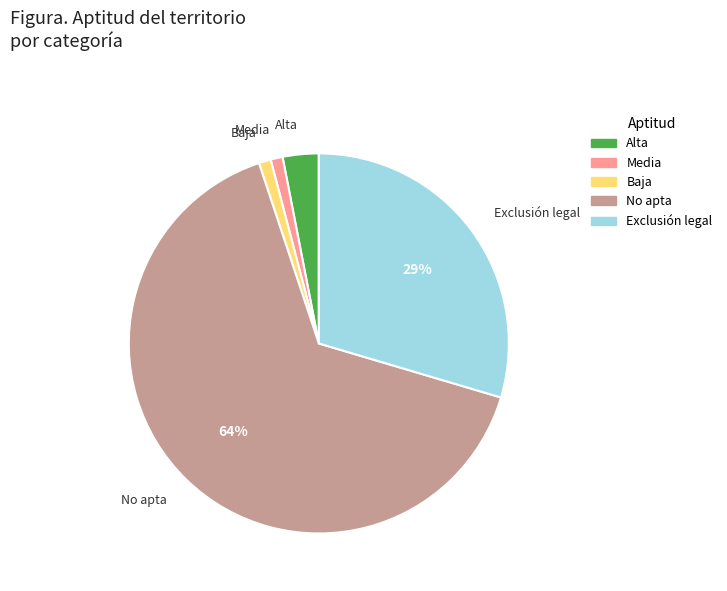

What is the smallest slice in the pie chart?

Media